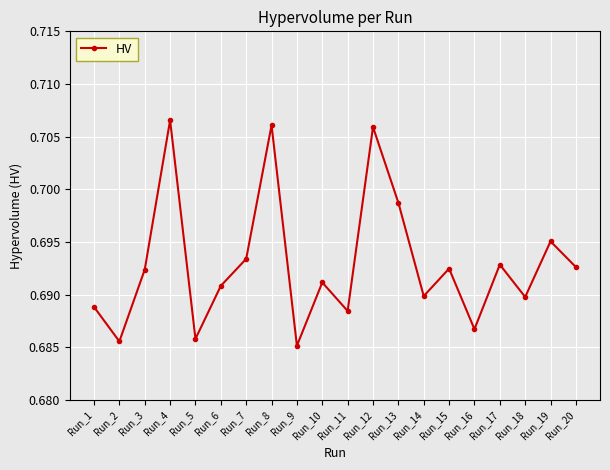

True or false: there are more than 2 points higher than both neighbors.

True